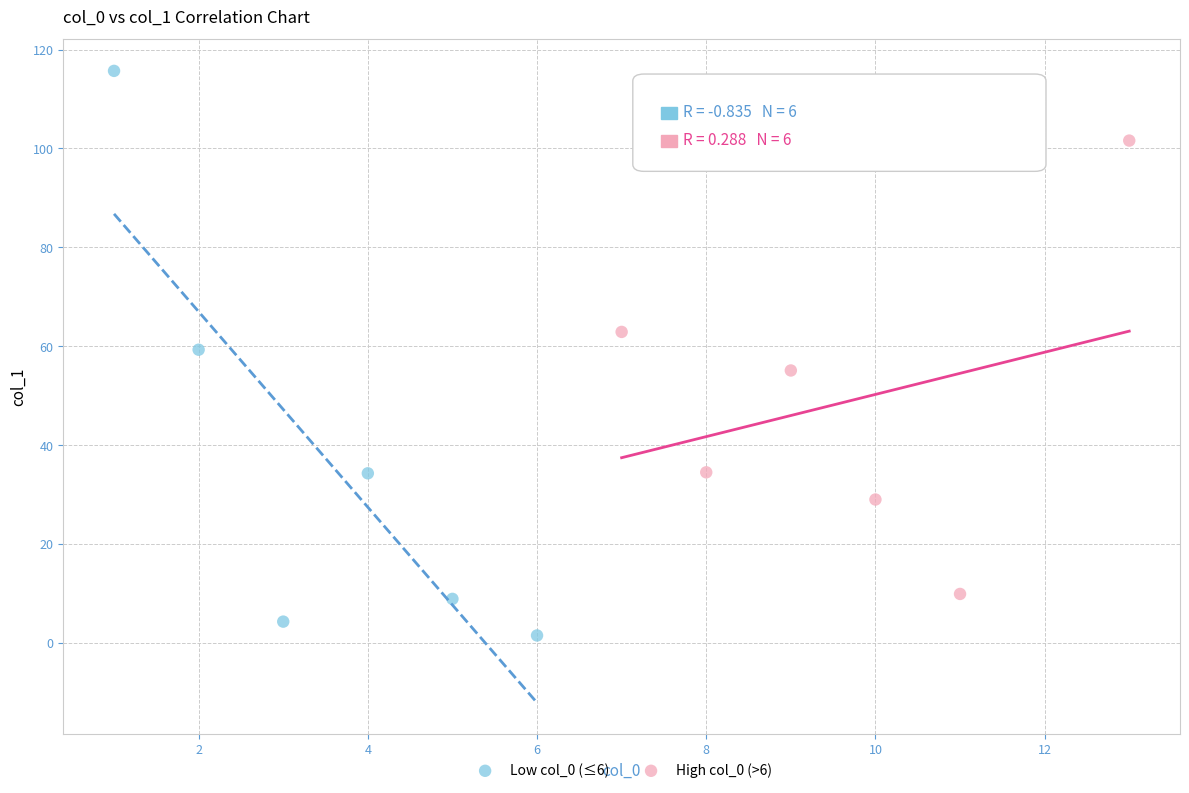

Which series contains the highest Y value?

Low col_0 (≤6)